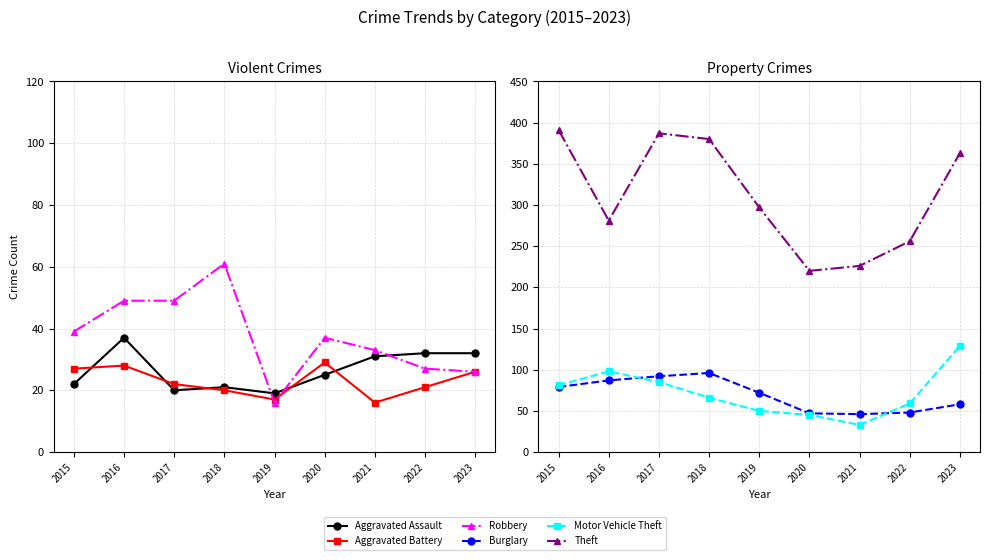

True or false: Theft and Aggravated Battery intersect in this chart.

False